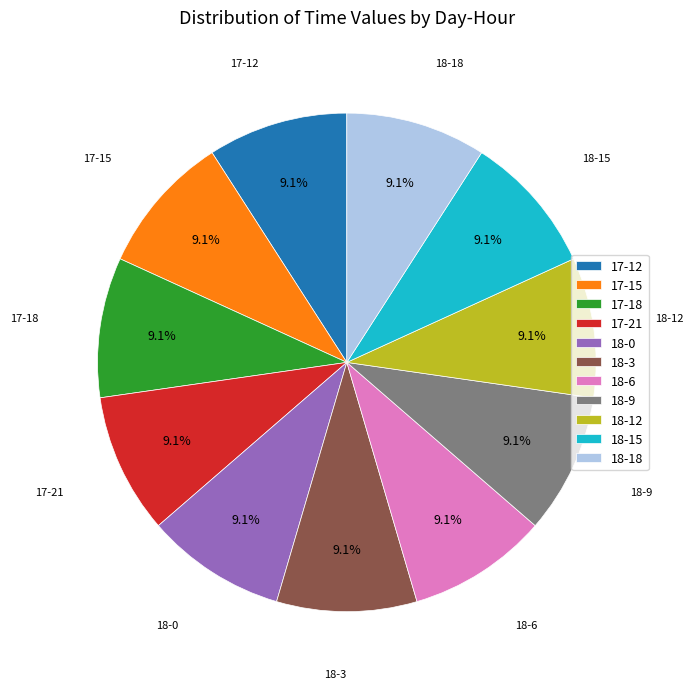

Do 17-12 and 17-18 together represent more than half of the pie?

No